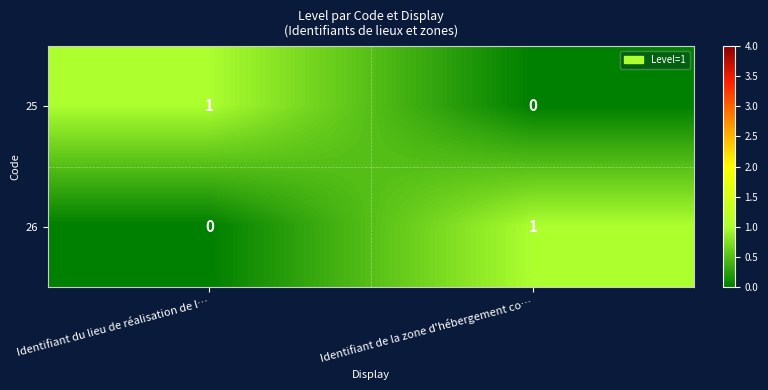

Rank the series at Identifiant du lieu de réalisation de l… from highest to lowest value.

25, 26